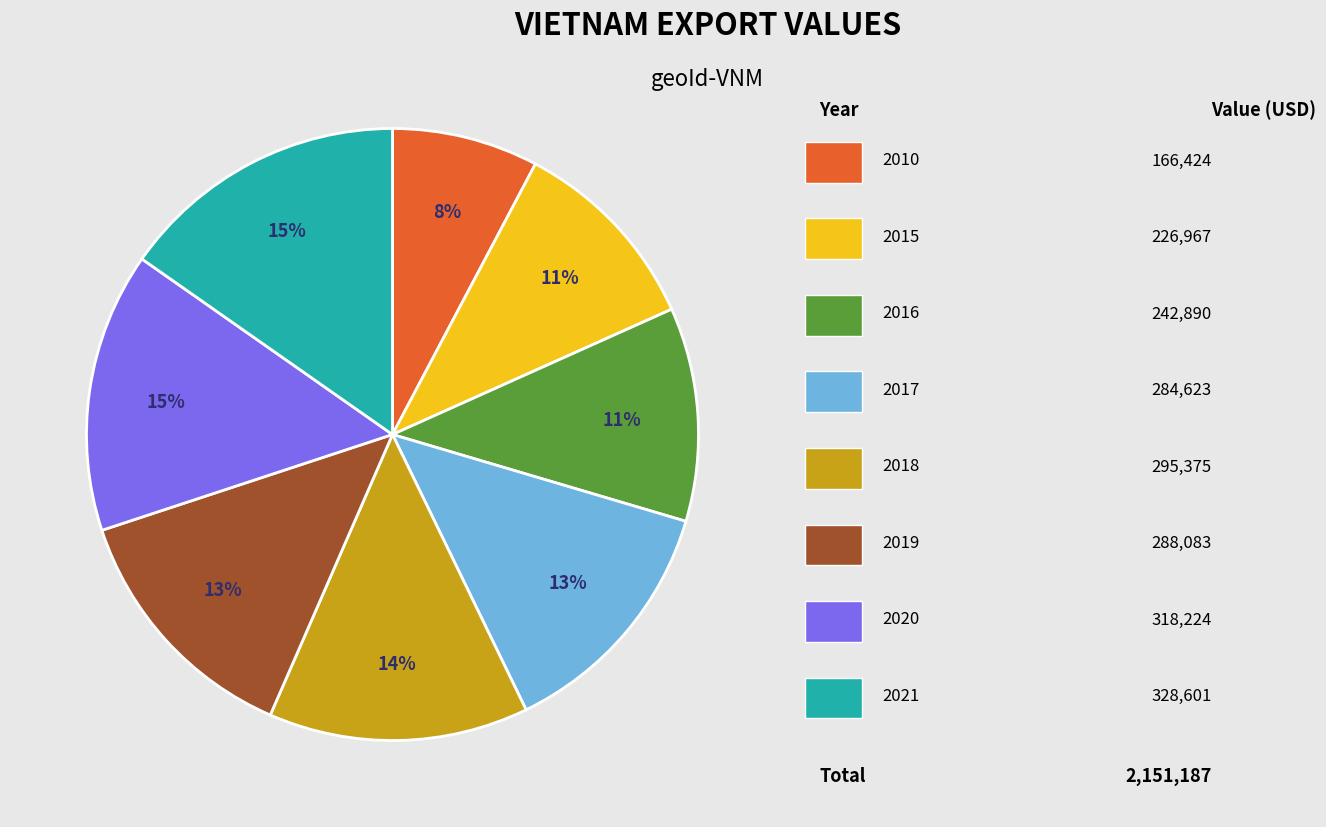

Is there any slice that represents more than half of the pie?

No